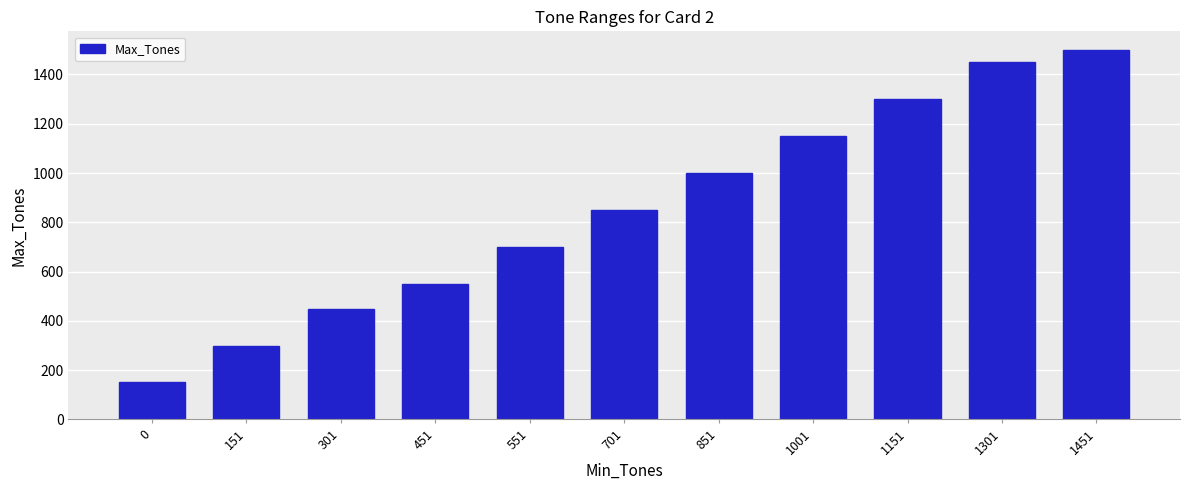

True or false: the data shows 450 at 551.

False